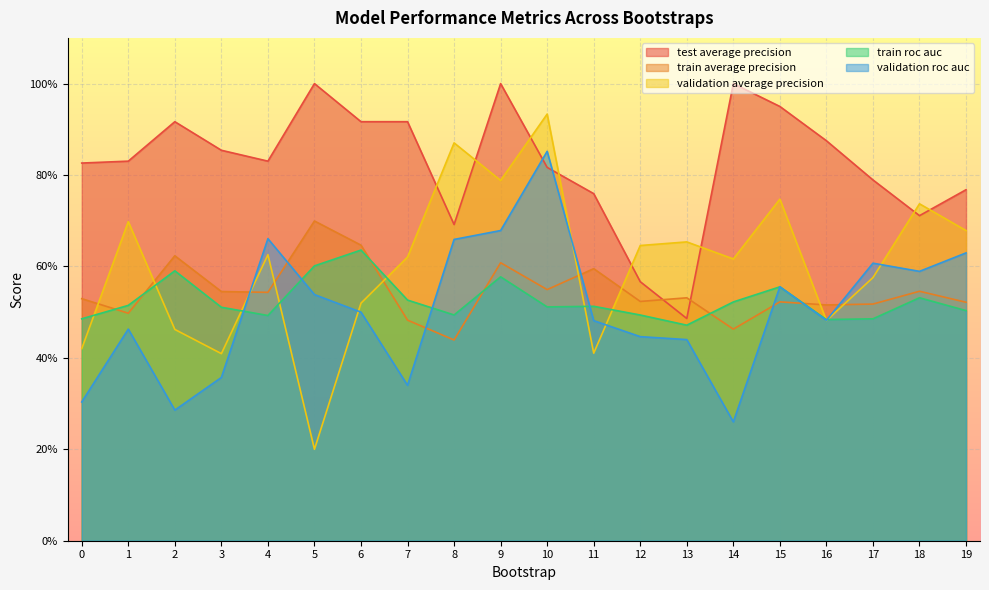

Reading left to right, what are all the values shown in this chart?

test_average_precision: 0.8	0.8	0.9	0.9	0.8	1.0	0.9	0.9	0.7	1.0	0.8	0.8	0.6	0.5	1.0	0.9	0.9	0.8	0.7	0.8
train_average_precision: 0.5	0.5	0.6	0.5	0.5	0.7	0.6	0.5	0.4	0.6	0.5	0.6	0.5	0.5	0.5	0.5	0.5	0.5	0.5	0.5
validation_average_precision: 0.4	0.7	0.5	0.4	0.6	0.2	0.5	0.6	0.9	0.8	0.9	0.4	0.6	0.7	0.6	0.7	0.5	0.6	0.7	0.7
train_roc_auc: 0.5	0.5	0.6	0.5	0.5	0.6	0.6	0.5	0.5	0.6	0.5	0.5	0.5	0.5	0.5	0.6	0.5	0.5	0.5	0.5
validation_roc_auc: 0.3	0.5	0.3	0.4	0.7	0.5	0.5	0.3	0.7	0.7	0.9	0.5	0.4	0.4	0.3	0.6	0.5	0.6	0.6	0.6